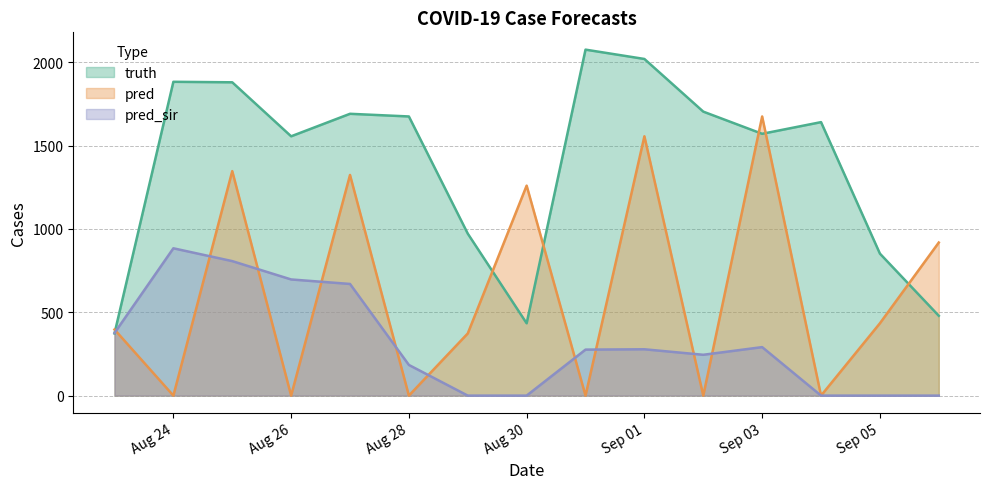

True or false: pred and pred_sir cross at least once.

True